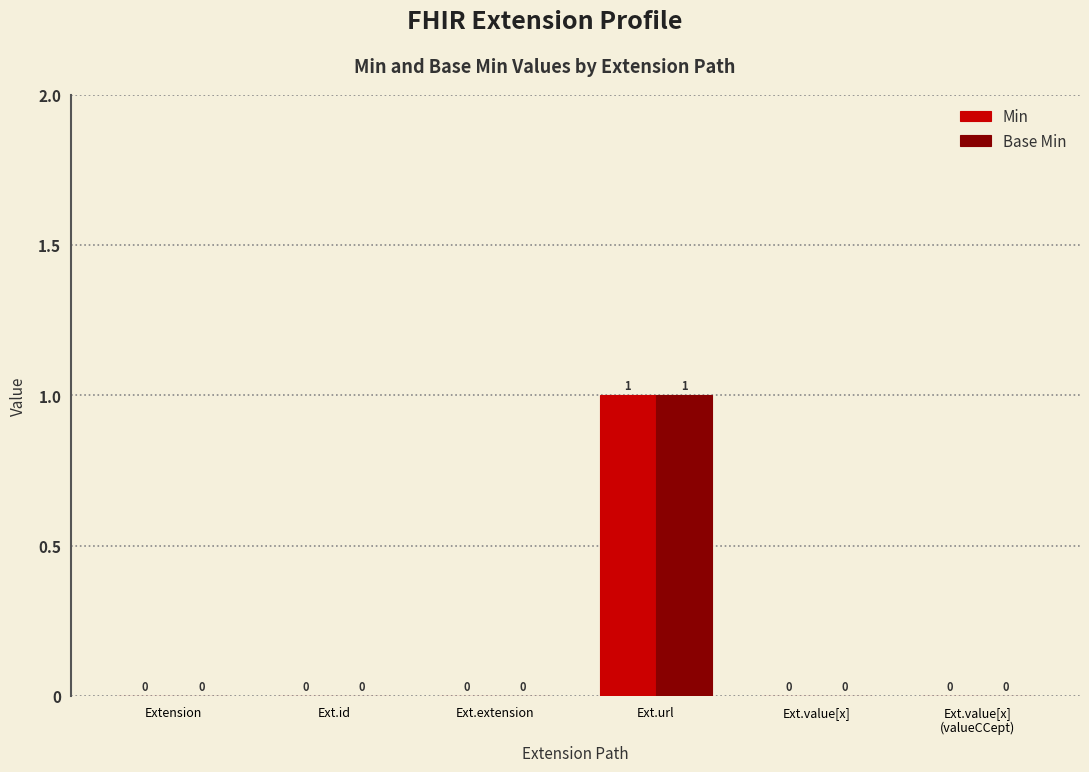

At which category is the sum across all series the highest?

Ext.url